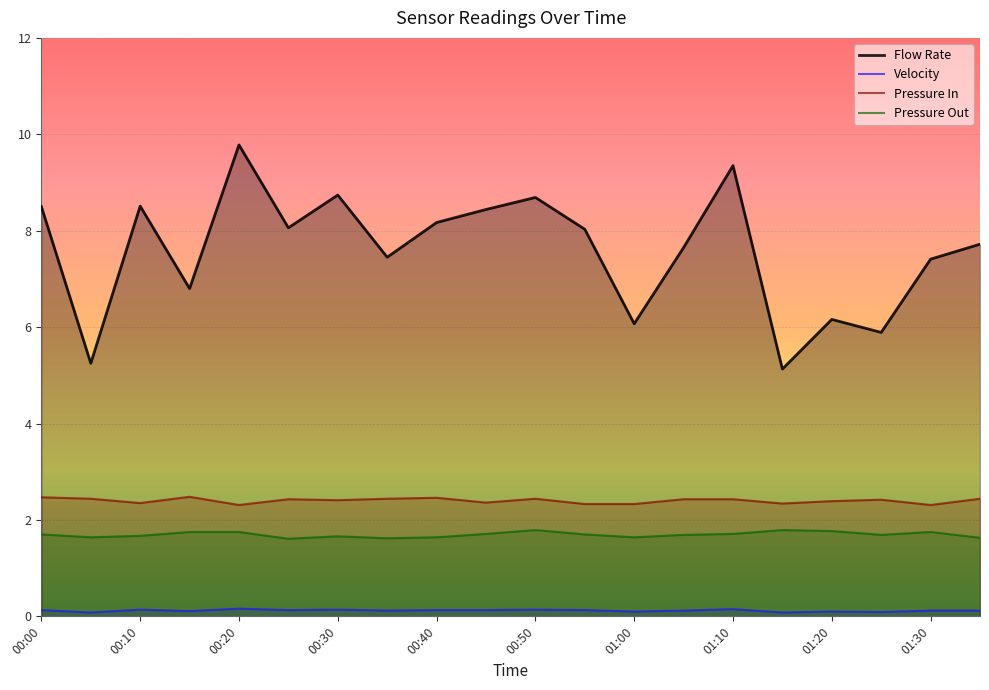

Reading left to right, what are all the values shown in this chart?

Flow Rate: 8.5	5.2	8.5	6.8	9.8	8.1	8.7	7.5	8.2	8.4	8.7	8.0	6.1	7.7	9.3	5.1	6.2	5.9	7.4	7.7
Velocity: 0.1	0.1	0.1	0.1	0.2	0.1	0.1	0.1	0.1	0.1	0.1	0.1	0.1	0.1	0.1	0.1	0.1	0.1	0.1	0.1
Pressure In: 2.5	2.4	2.4	2.5	2.3	2.4	2.4	2.4	2.5	2.4	2.4	2.3	2.3	2.4	2.4	2.3	2.4	2.4	2.3	2.4
Pressure Out: 1.7	1.6	1.7	1.8	1.8	1.6	1.7	1.6	1.6	1.7	1.8	1.7	1.6	1.7	1.7	1.8	1.8	1.7	1.8	1.6